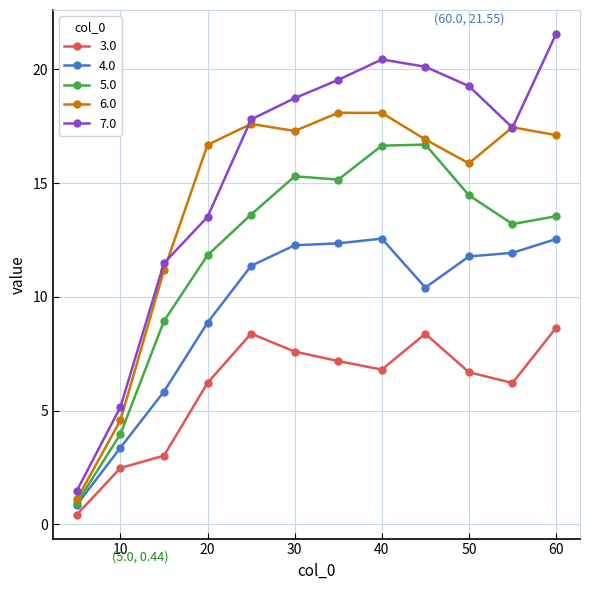

True or false: 3.0 and 5.0 intersect in this chart.

False